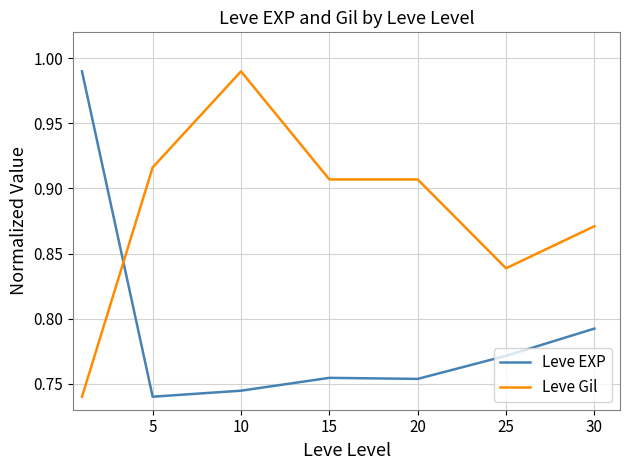

What are all the series names shown in the legend?

Leve EXP, Leve Gil